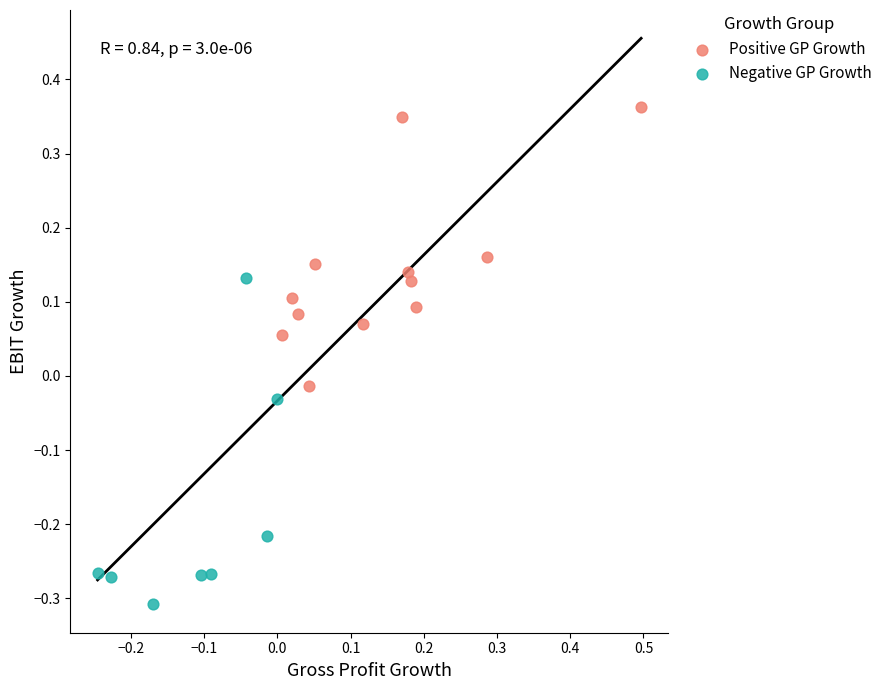

Which series contains the lowest Y value?

Negative GP Growth